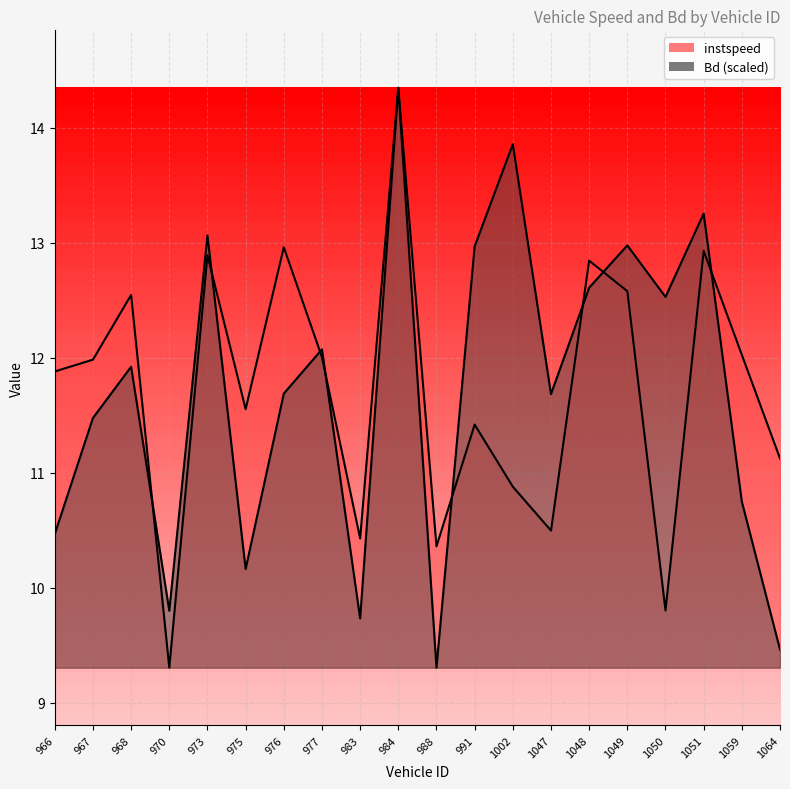

Which series has the largest total across all categories?

instspeed_line